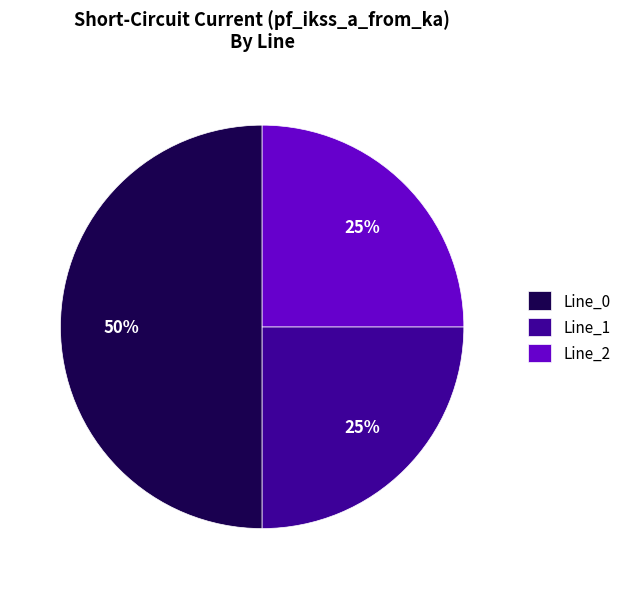

Do Line_2 and Line_0 together represent more than half of the pie?

Yes